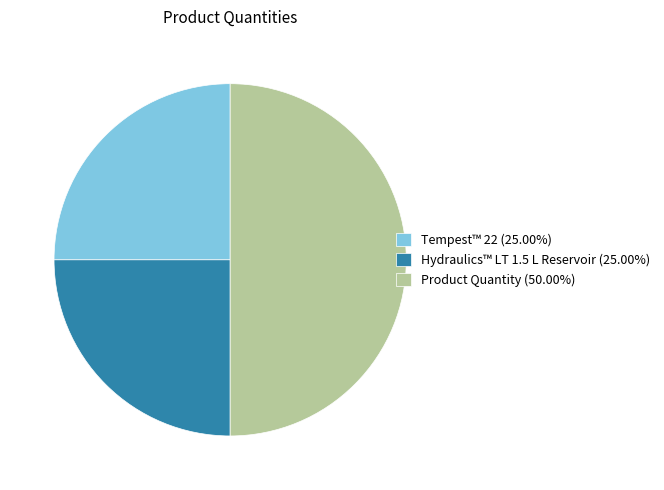

Is Hydraulics™ LT 1.5 L Reservoir (25.00%) the majority of the pie?

No